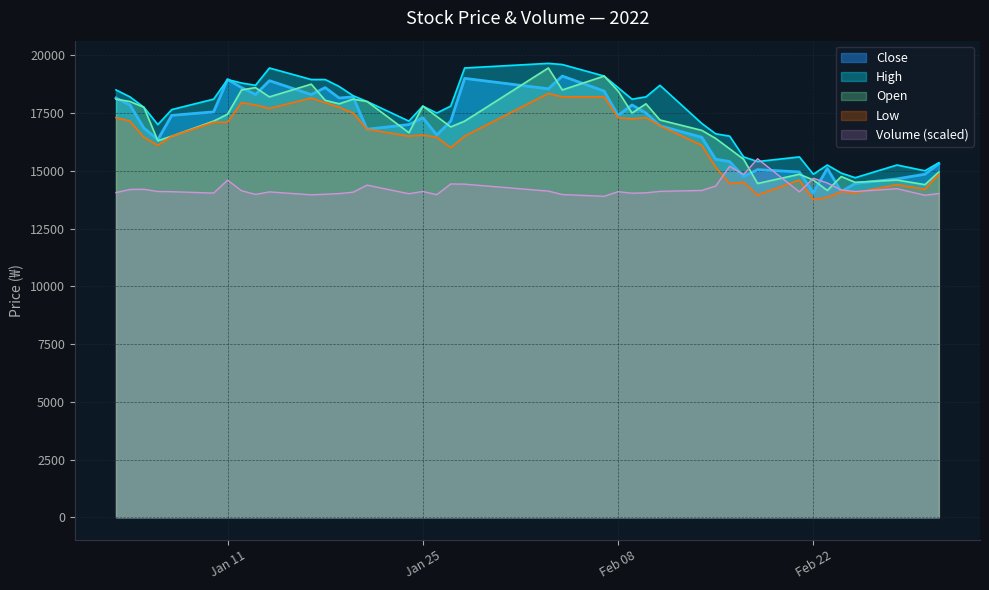

What is the average value of the Close series?

16908.8